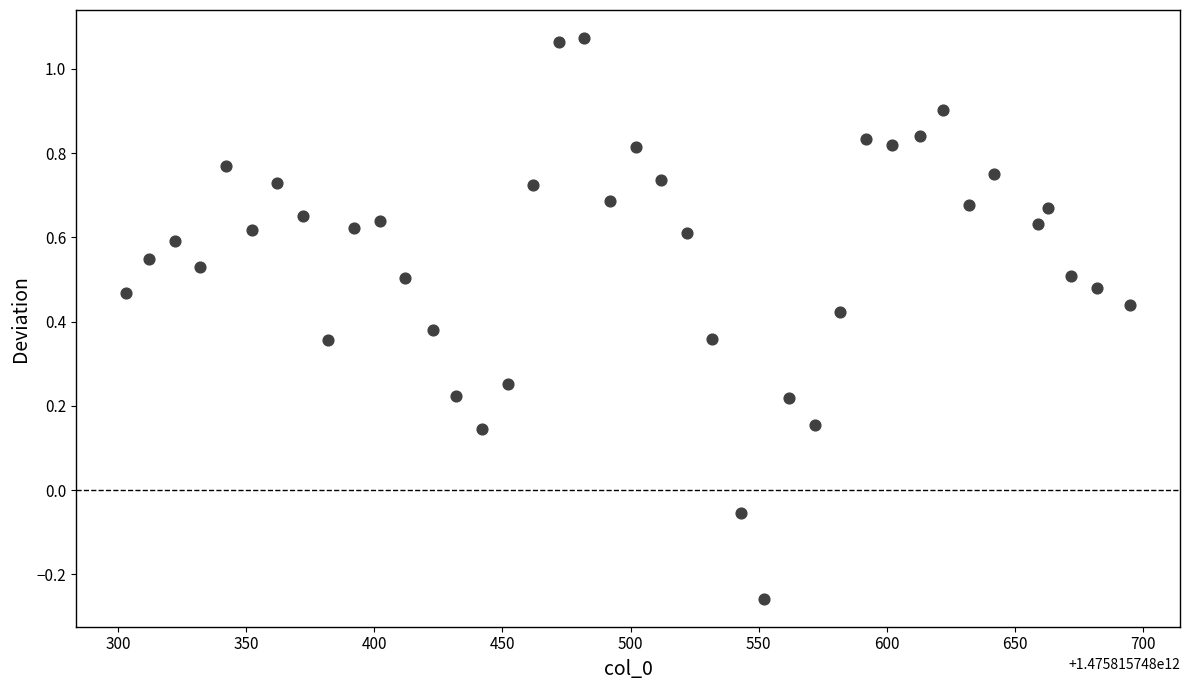

What is the range of X values (max minus min)?

392.0